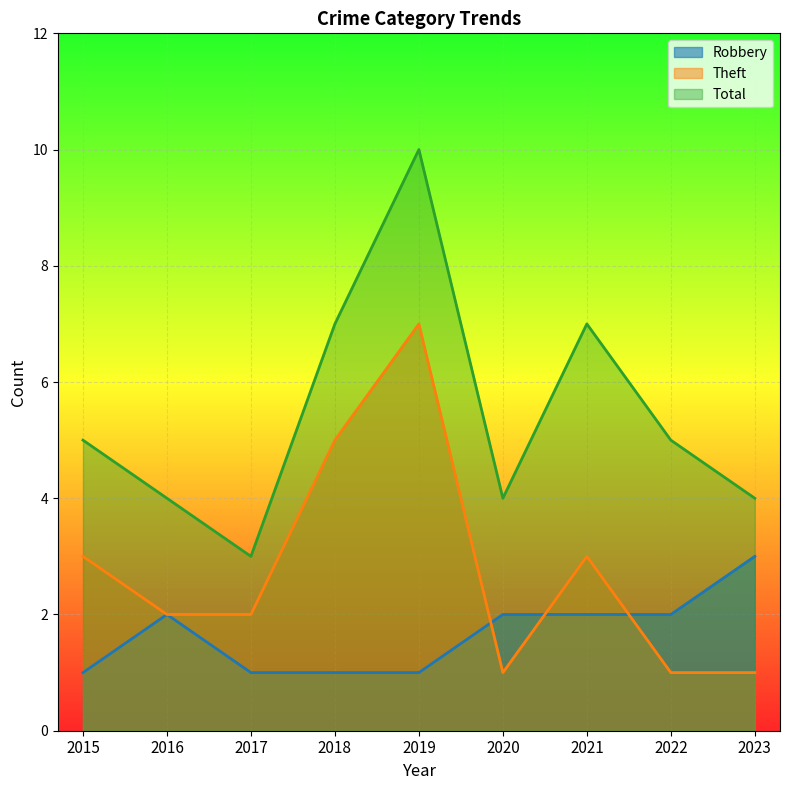

What is the lowest value of the Theft series?

1